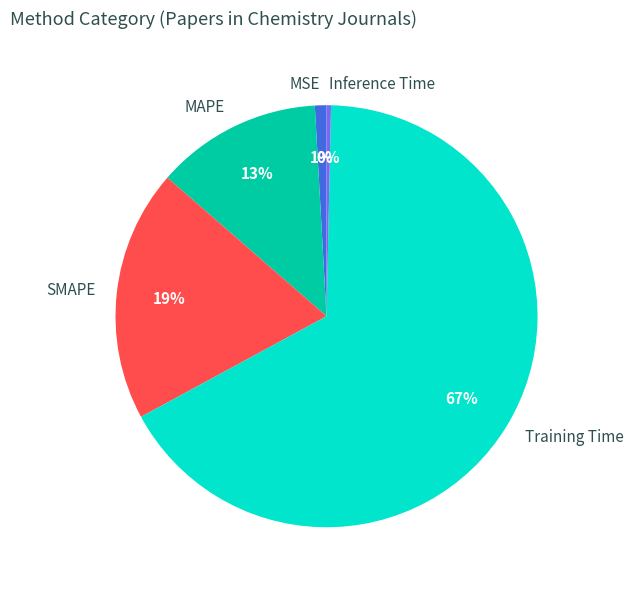

Combined, do Training Time and SMAPE account for over 50%?

Yes